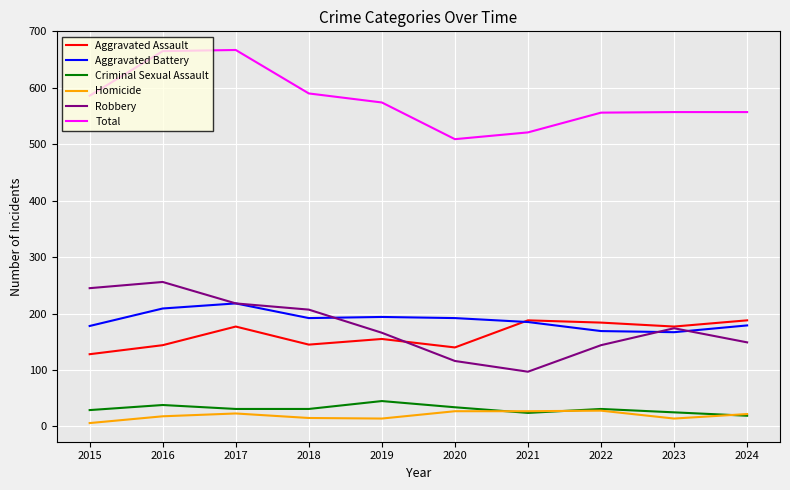

What is the smallest value displayed?

6